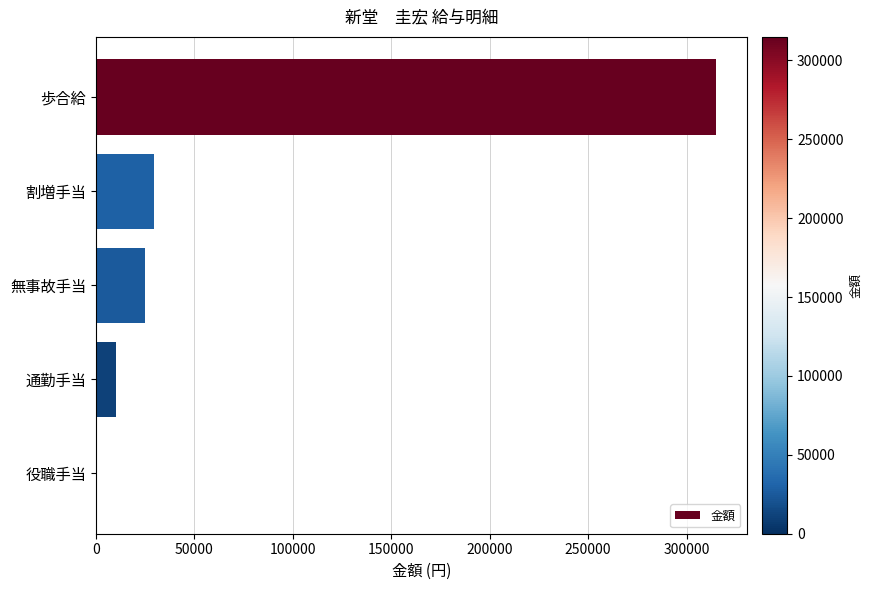

What is the change in value from 割増手当 to 通勤手当?

-19487